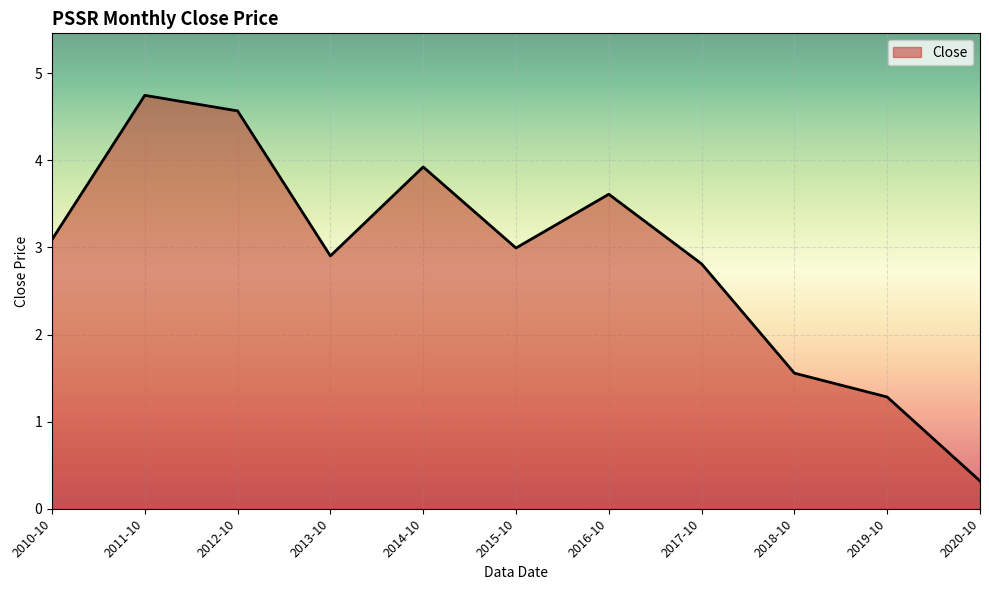

Count the number of values greater than 2.

8